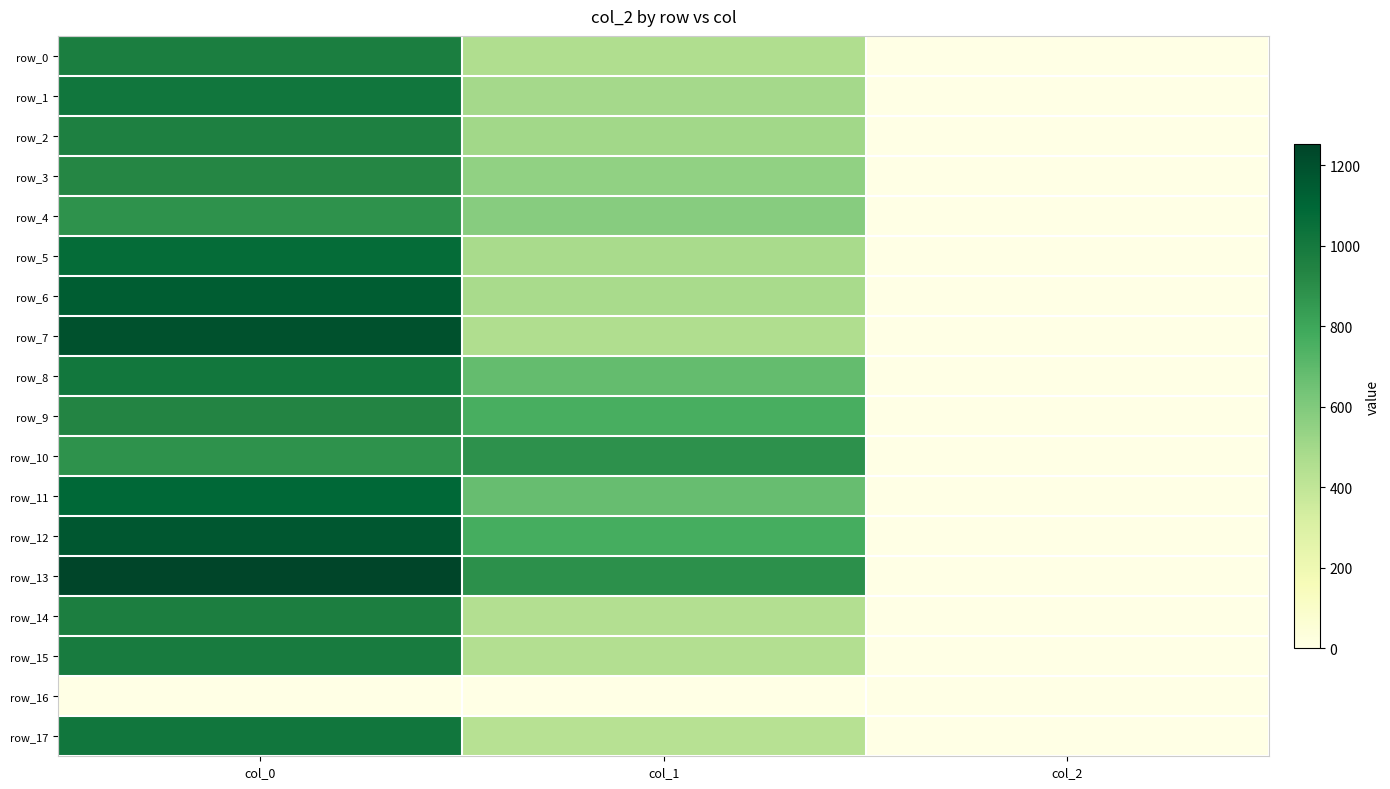

Reading left to right, extract all data points from this chart.

row_0: col_0=973.3	col_1=459.0	col_2=2.0
row_1: col_0=1016.7	col_1=492.8	col_2=2.0
row_2: col_0=956.7	col_1=502.9	col_2=2.0
row_3: col_0=926.7	col_1=550.1	col_2=2.0
row_4: col_0=880.0	col_1=580.5	col_2=2.0
row_5: col_0=1070.0	col_1=482.6	col_2=2.0
row_6: col_0=1143.3	col_1=482.6	col_2=2.0
row_7: col_0=1196.7	col_1=459.0	col_2=2.0
row_8: col_0=1010.0	col_1=681.8	col_2=2.0
row_9: col_0=936.7	col_1=762.8	col_2=2.0
row_10: col_0=880.0	col_1=884.2	col_2=2.0
row_11: col_0=1093.3	col_1=675.0	col_2=2.0
row_12: col_0=1166.7	col_1=772.9	col_2=2.0
row_13: col_0=1253.3	col_1=887.6	col_2=2.0
row_14: col_0=966.7	col_1=448.9	col_2=2.0
row_15: col_0=986.7	col_1=448.9	col_2=2.0
row_16: col_0=0.0	col_1=0.0	col_2=0.0
row_17: col_0=1016.7	col_1=435.4	col_2=2.0